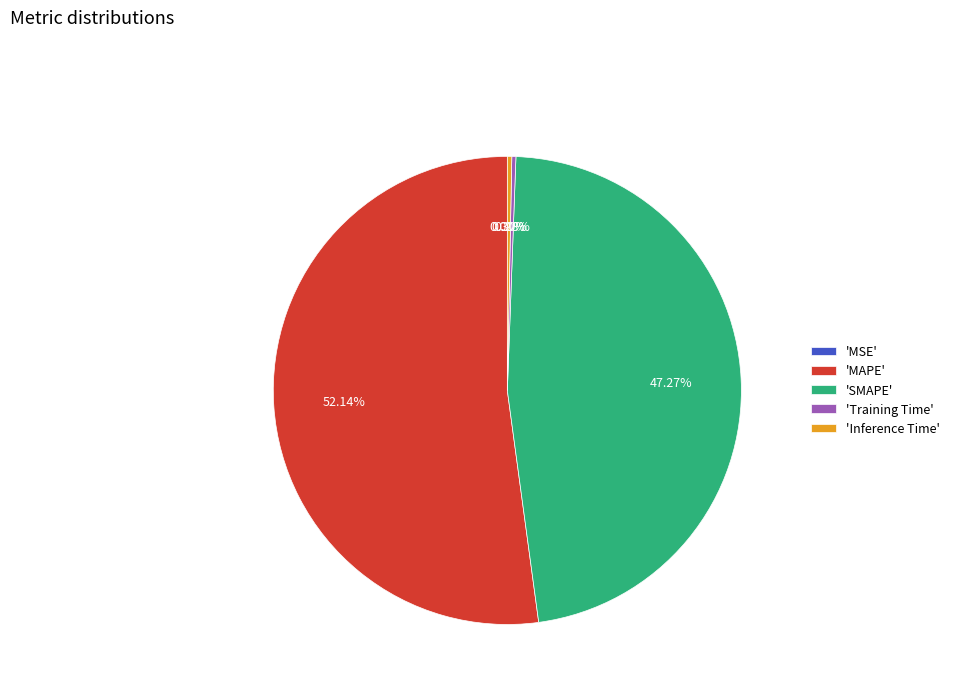

Which category has the biggest portion of the pie?

'MAPE'